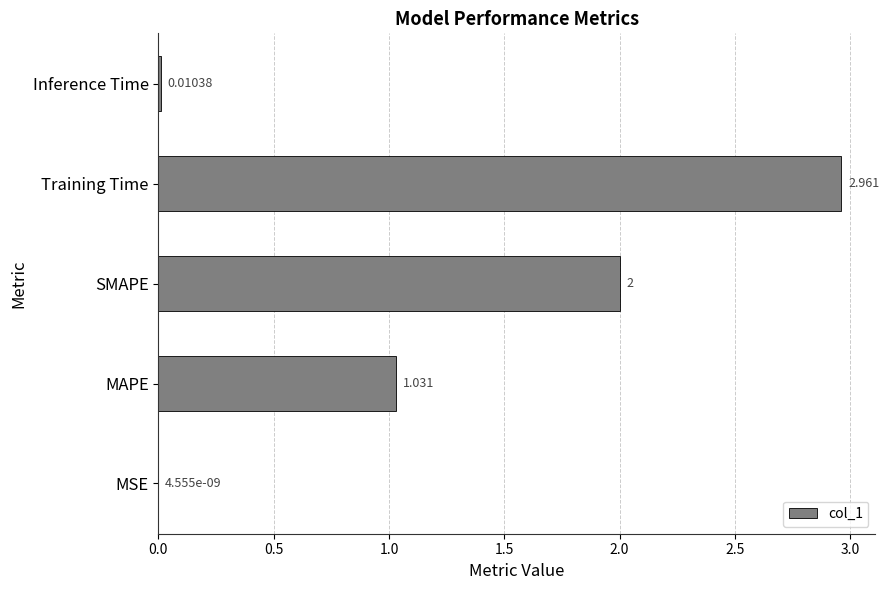

Where is the data nearest to the value 1?

MAPE